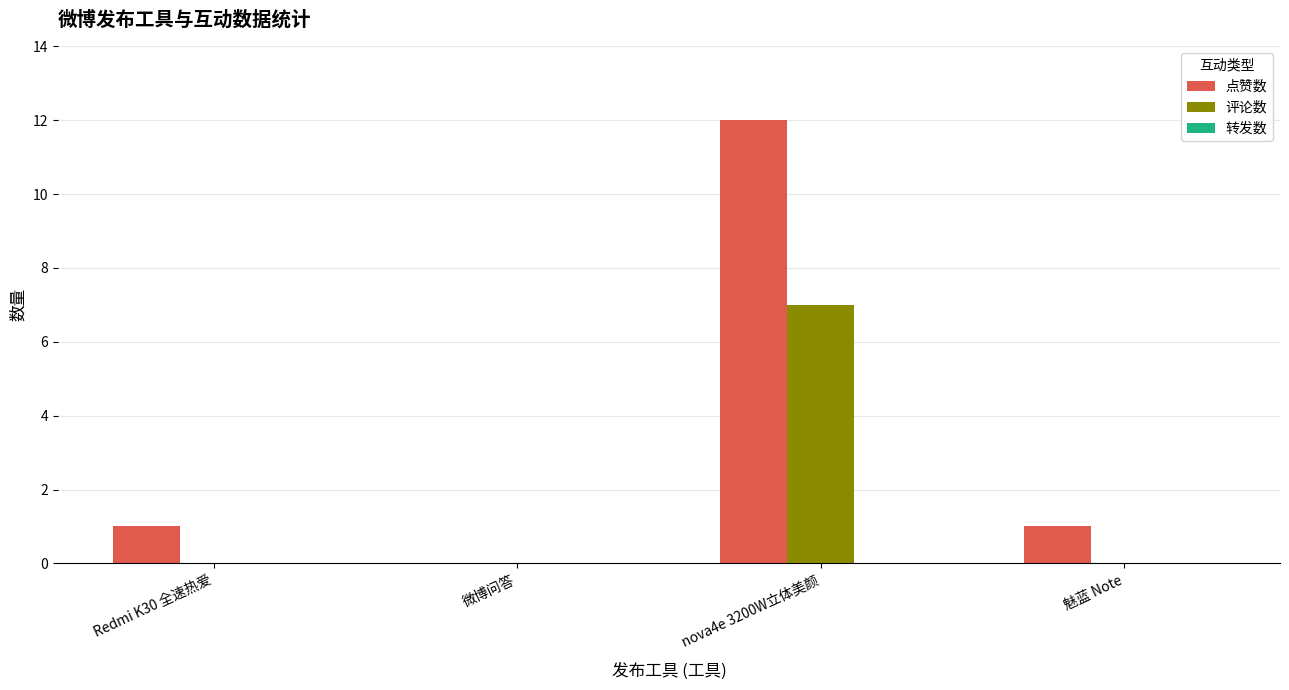

What is the difference between the 评论数 values at 魅蓝 Note and nova4e 3200W立体美颜?

7